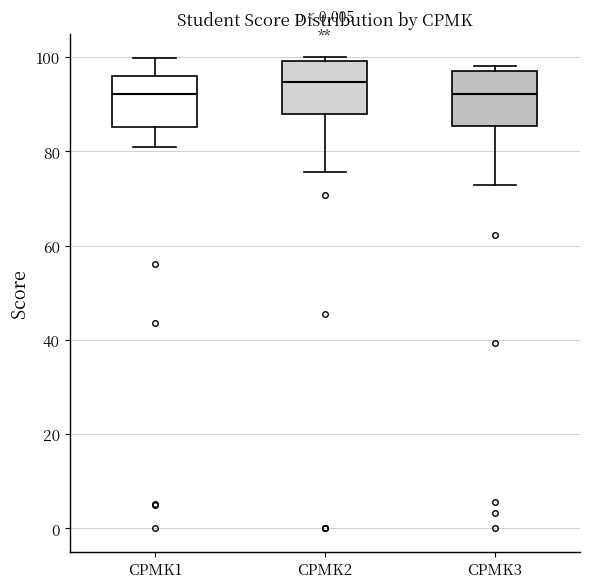

Where does the lower whisker of the box for CPMK2 end on the y-axis? The values are not printed on the chart, so give them approximately, as read against the axis.

76